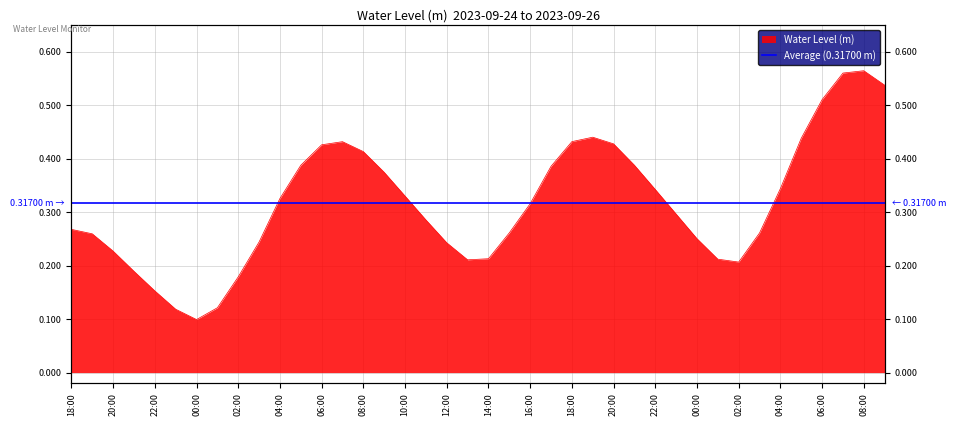

At which category does the data reach its first local peak?

2023-09-25 07:00